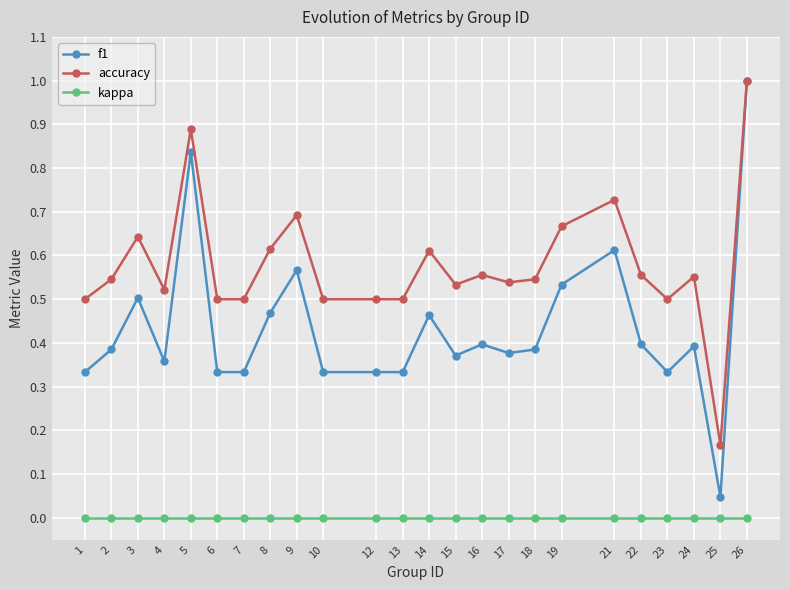

True or false: accuracy and kappa cross at least once.

False